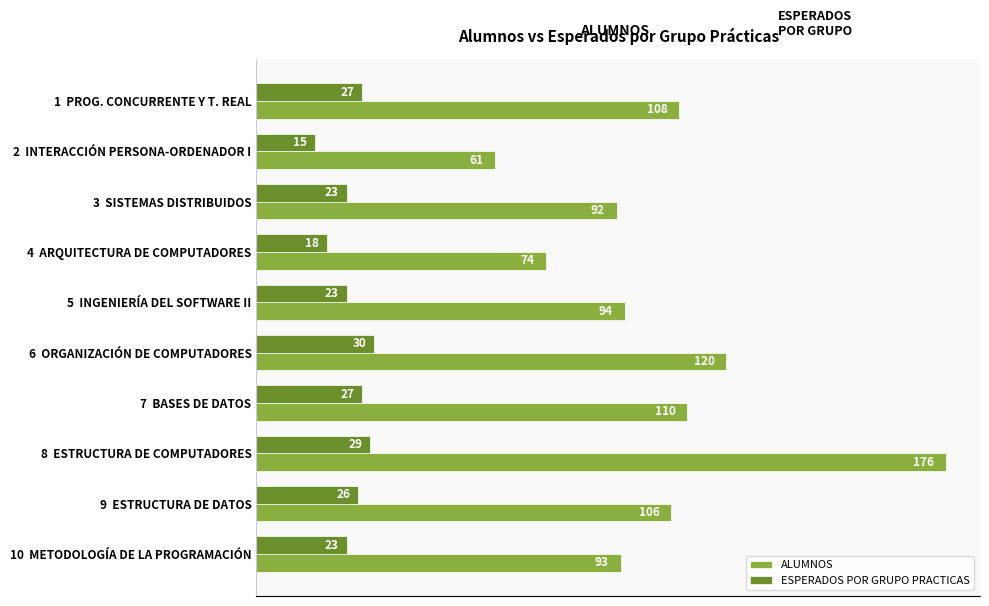

Is the value of ALUMNOS at 7  BASES DE DATOS greater than the value of ESPERADOS POR GRUPO PRACTICAS at 8  ESTRUCTURA DE COMPUTADORES?

Yes